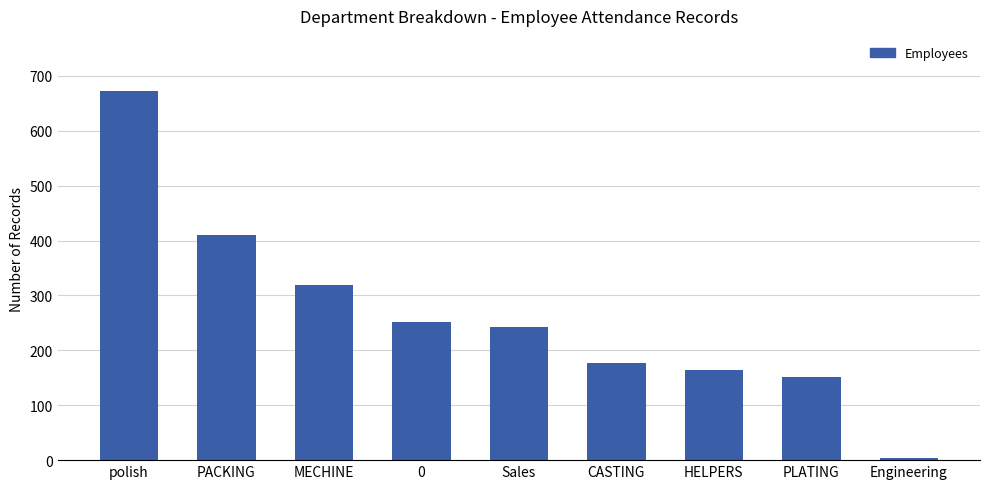

Rank the categories by value from highest to lowest.

polish, PACKING, MECHINE, 0, Sales, CASTING, HELPERS, PLATING, Engineering